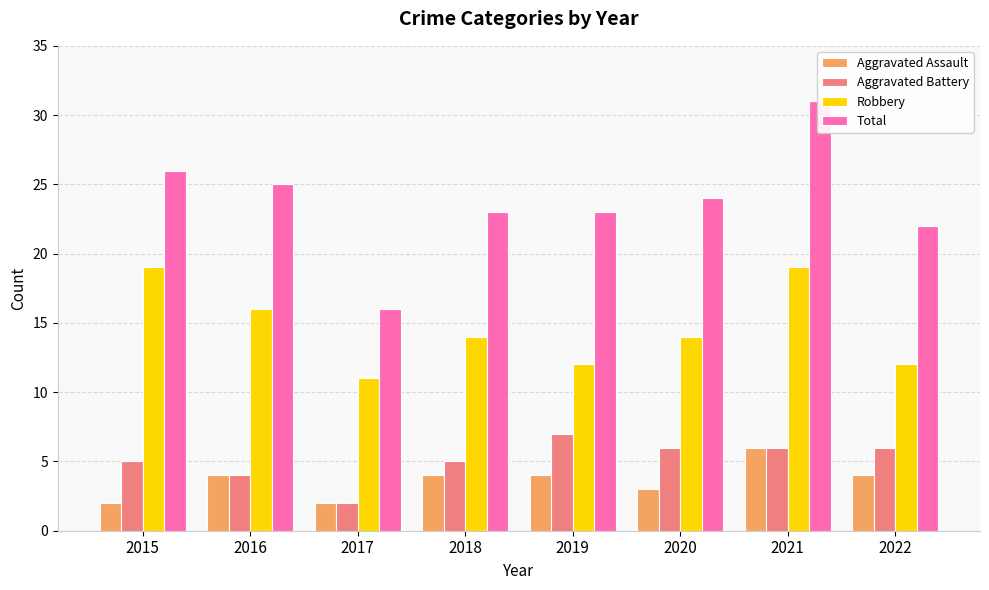

What is the average value of the Robbery series?

15